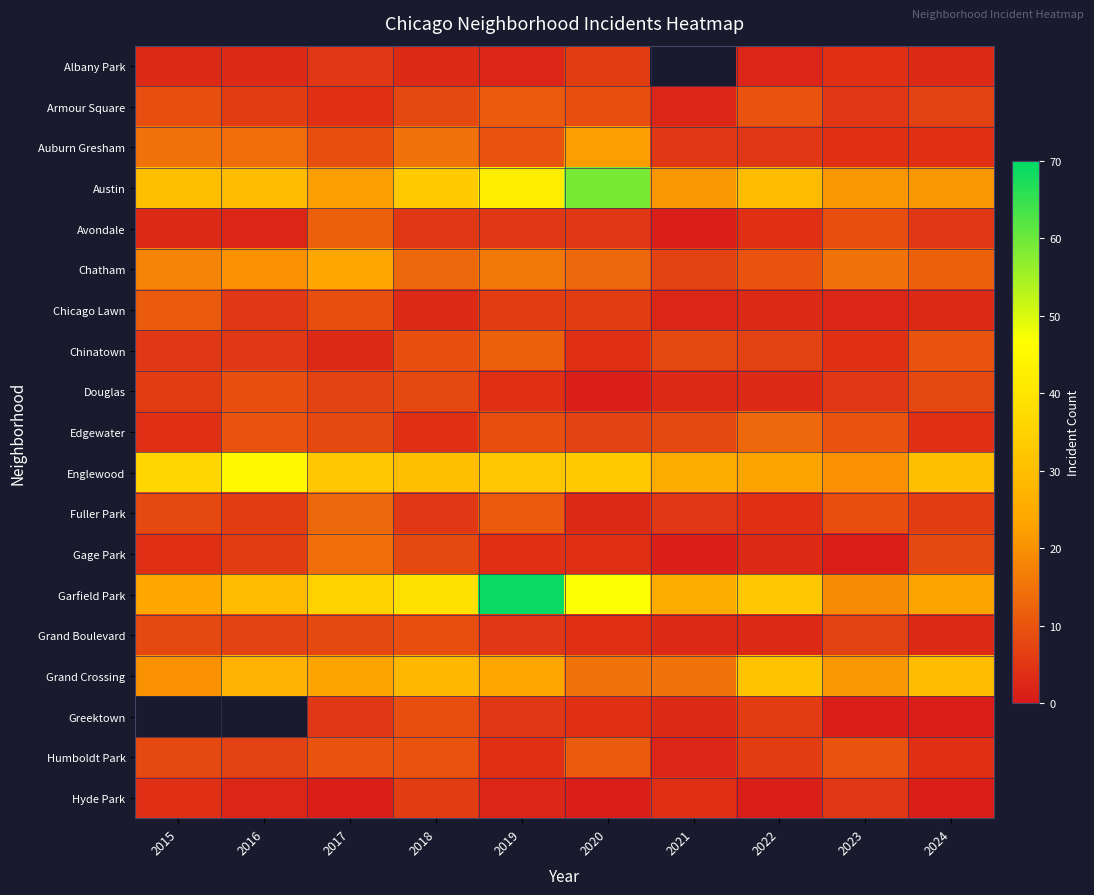

What is the difference between the maximum and minimum values in the Chicago Lawn series?

9.0